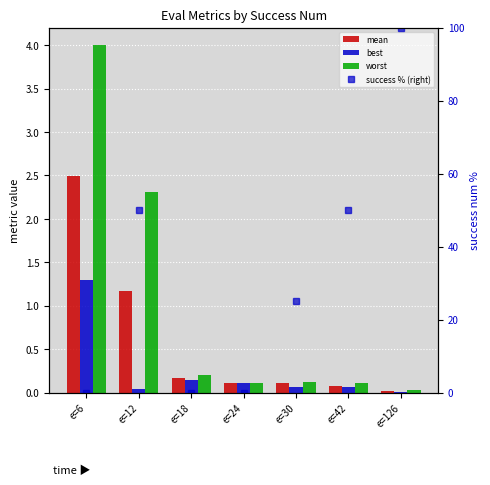

What is the value of the success % (right) bar at the 2nd from the left?

50.0